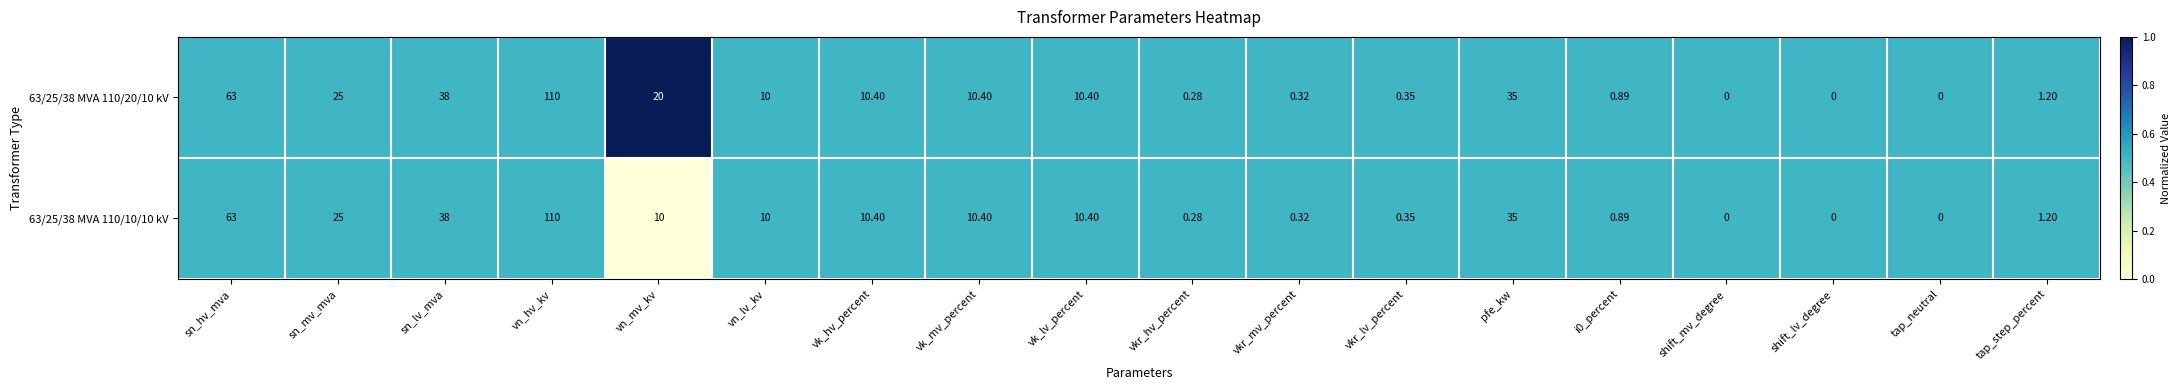

Which category has the highest value across all series?

vn_hv_kv